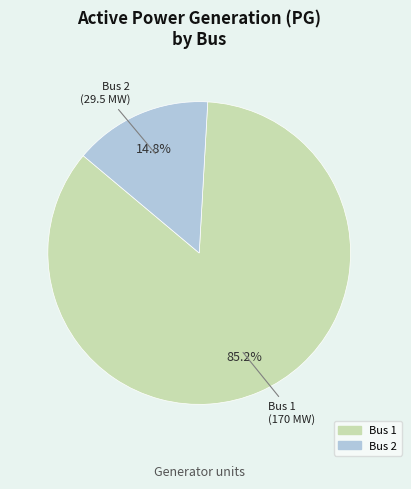

Is there any slice that represents more than half of the pie?

Yes